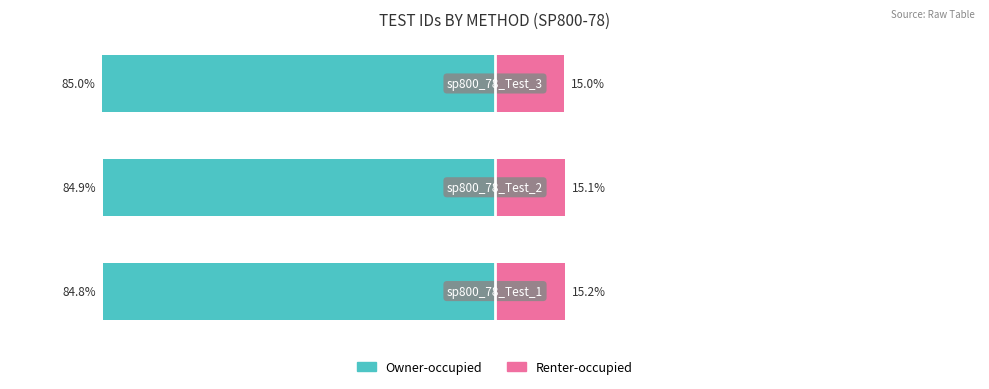

What are all the series names shown in the legend?

Owner-occupied, Renter-occupied